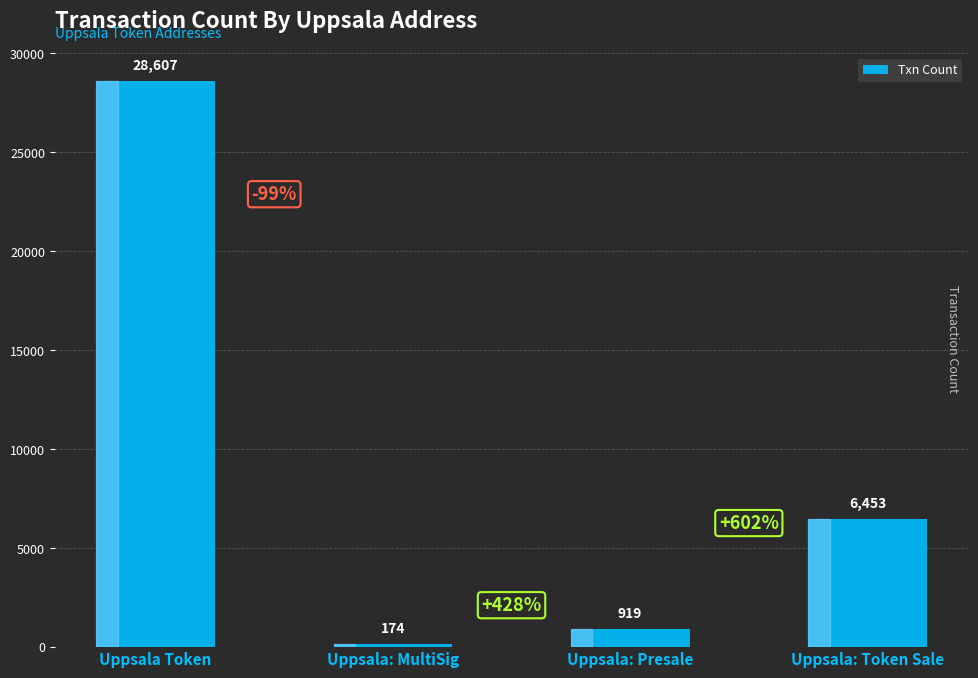

Where does the data first go above 6453?

Uppsala Token